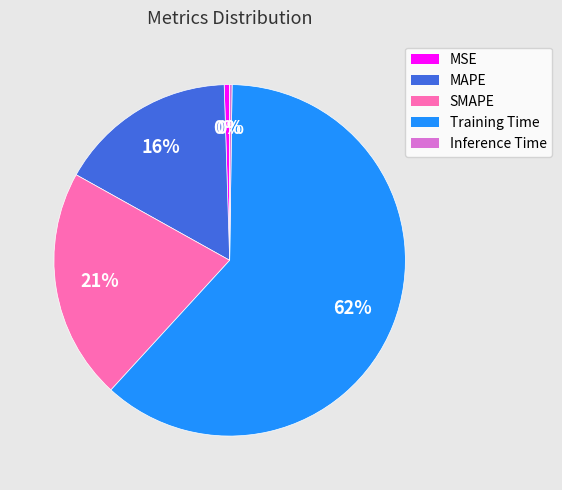

To the nearest percent, what is the average slice percentage?

20%